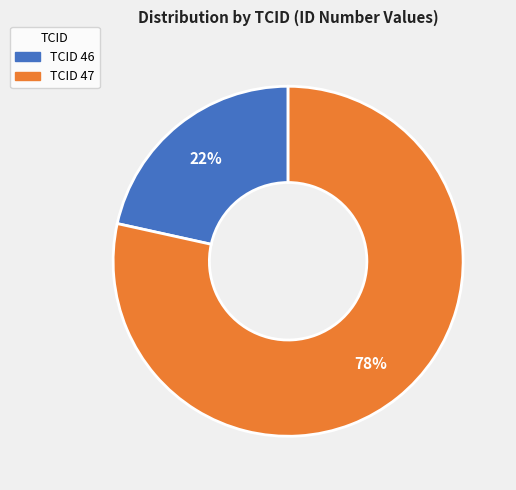

To the nearest percent, what percentage of the pie is TCID 47?

78%